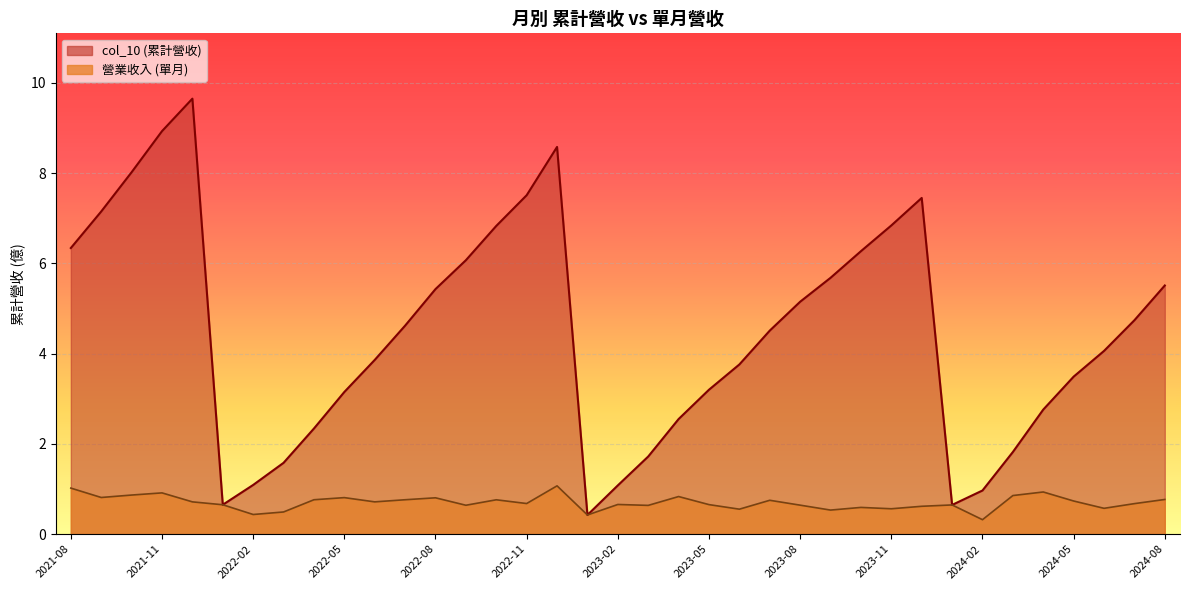

At 2022-09, list the series in order from smallest to largest.

營業收入, col_10